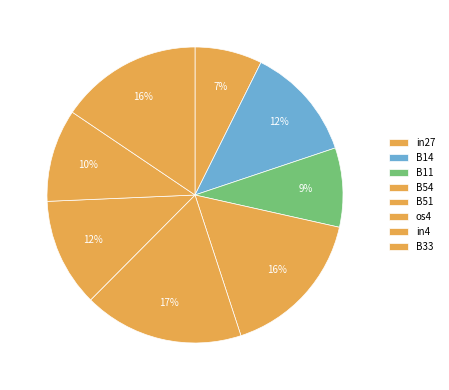

How many slices are in this pie chart?

8